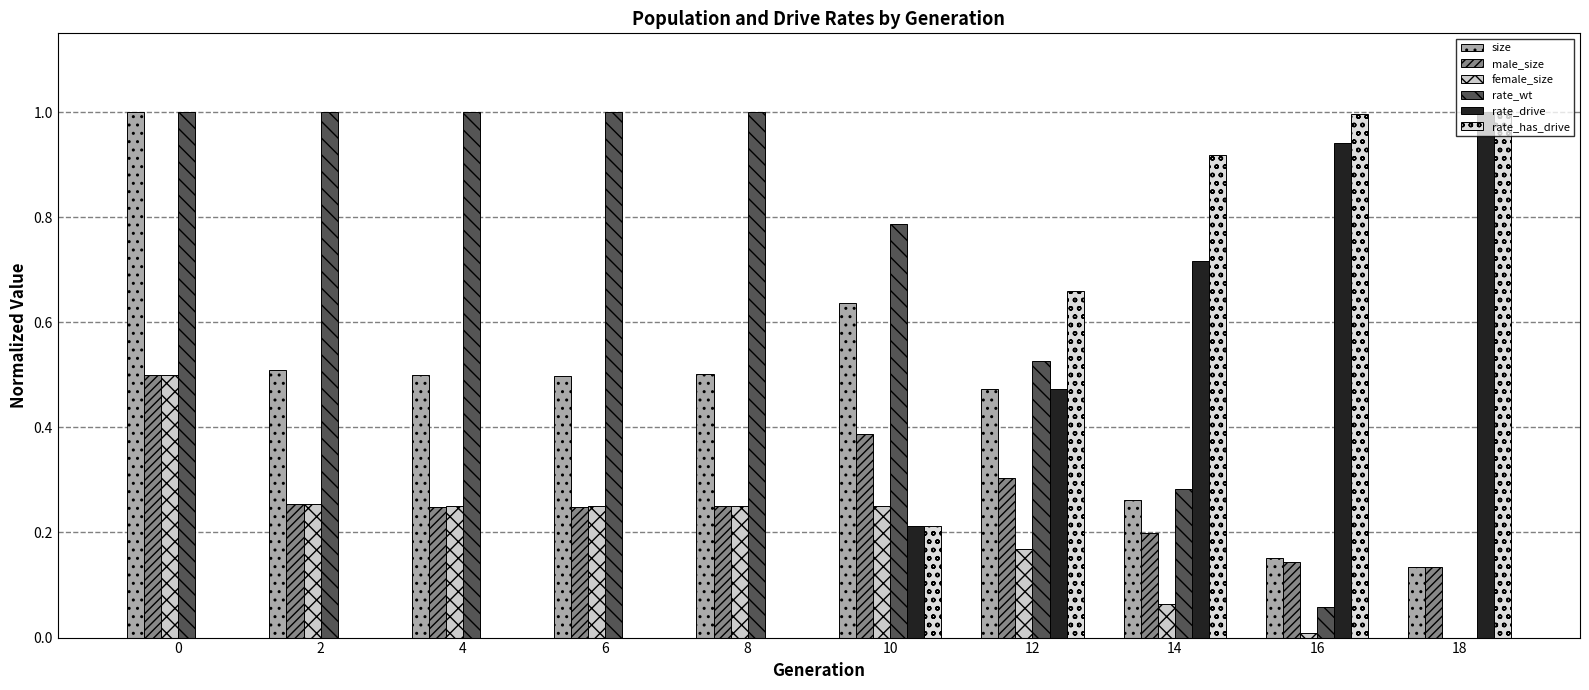

Which series has the widest spread of values?

rate_wt